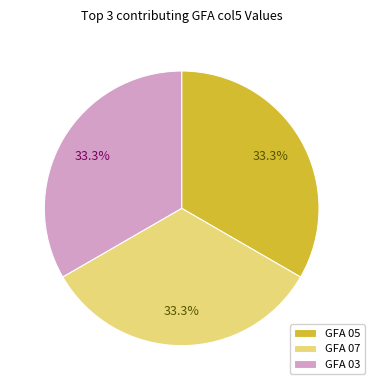

What portion of the pie excludes GFA 05?

66.7%